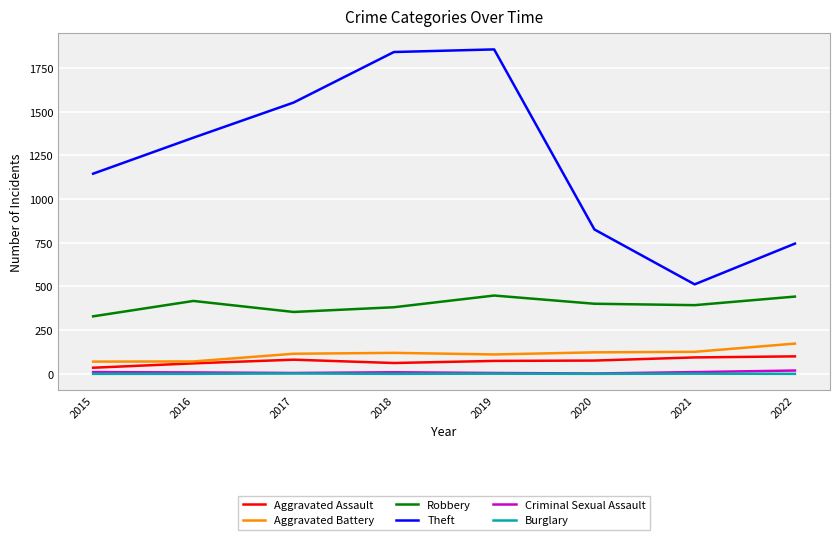

What is the difference between the Aggravated Battery values at 2016 and 2020?

52